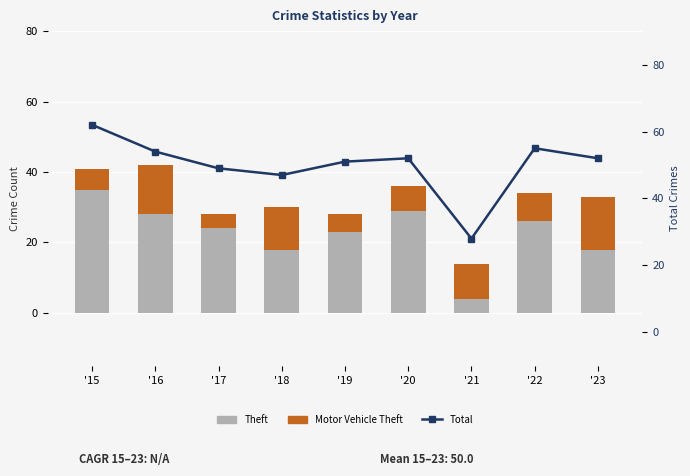

What is the difference between the highest and lowest values at '15?

56